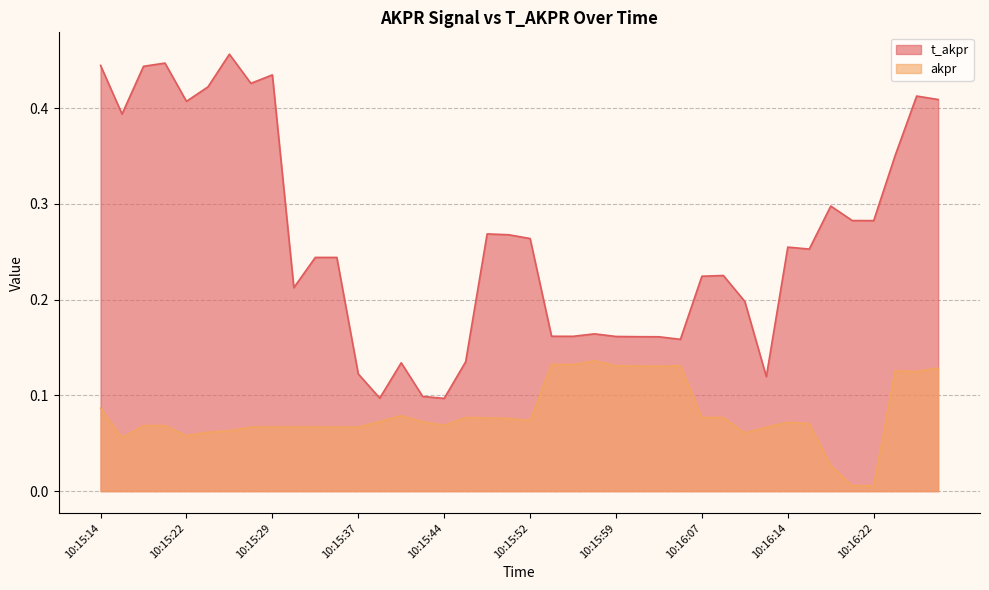

What position from the left is 10:15:57?

24